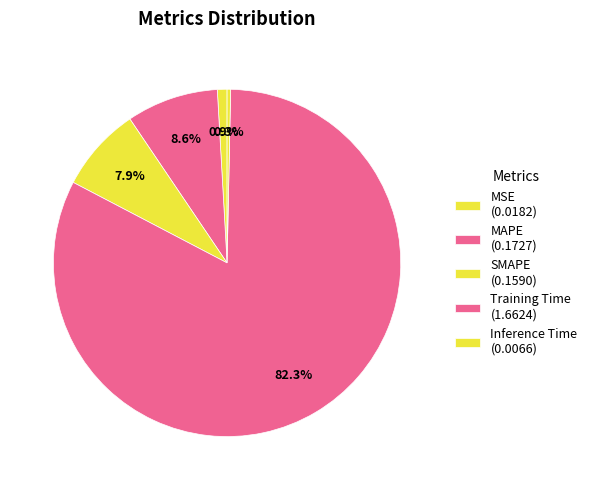

To the nearest percent, what is the difference between the largest and smallest slice percentages?

82%